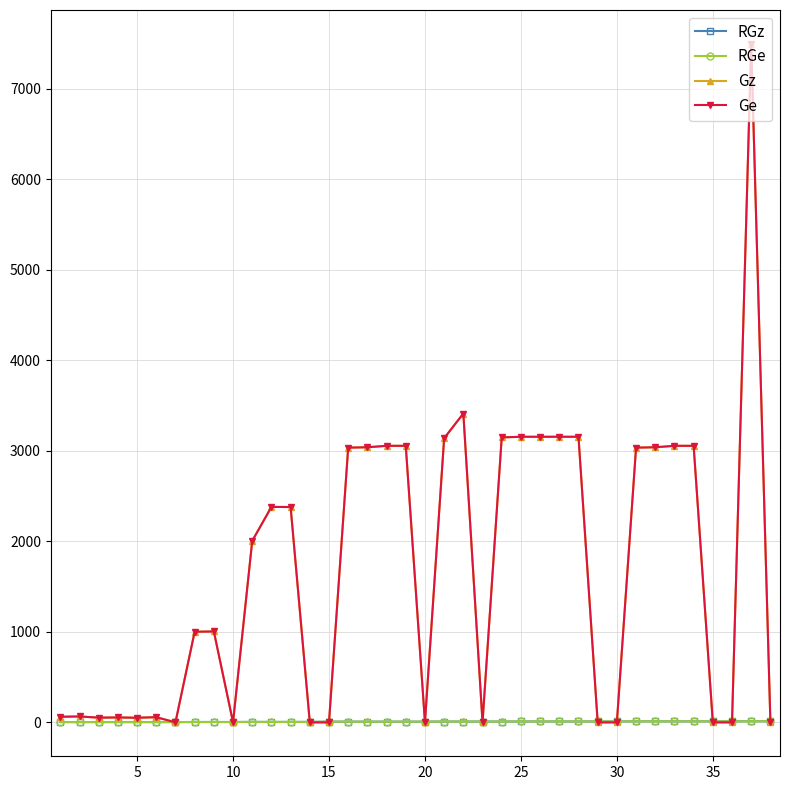

True or false: RGz and RGe cross at least once.

False